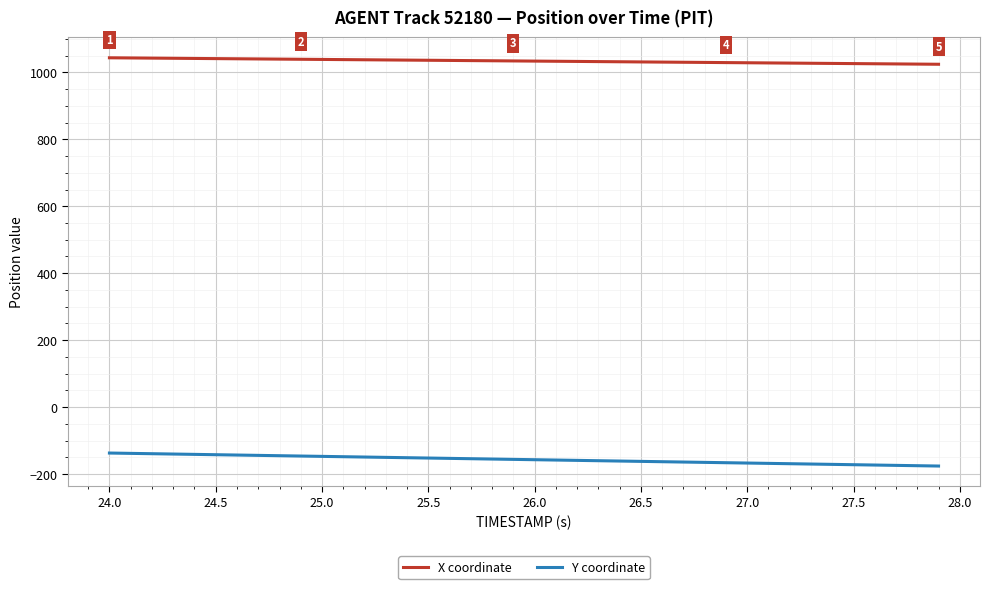

What is the smallest value displayed?

-176.3